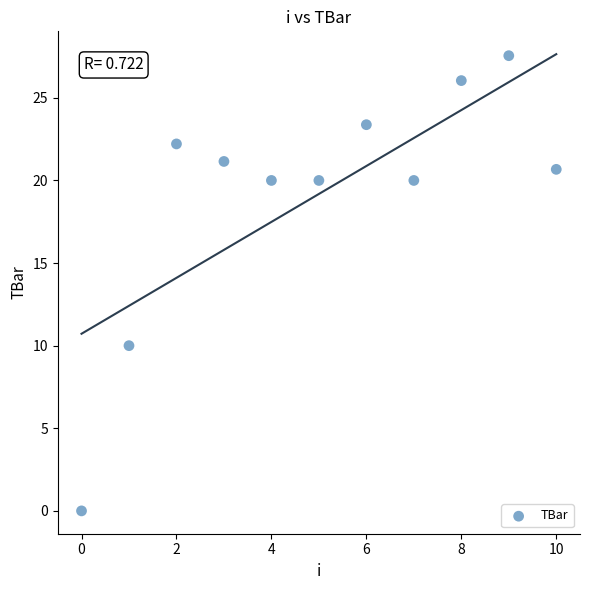

What Y value in the scatter plot is closest to 13?

10.0